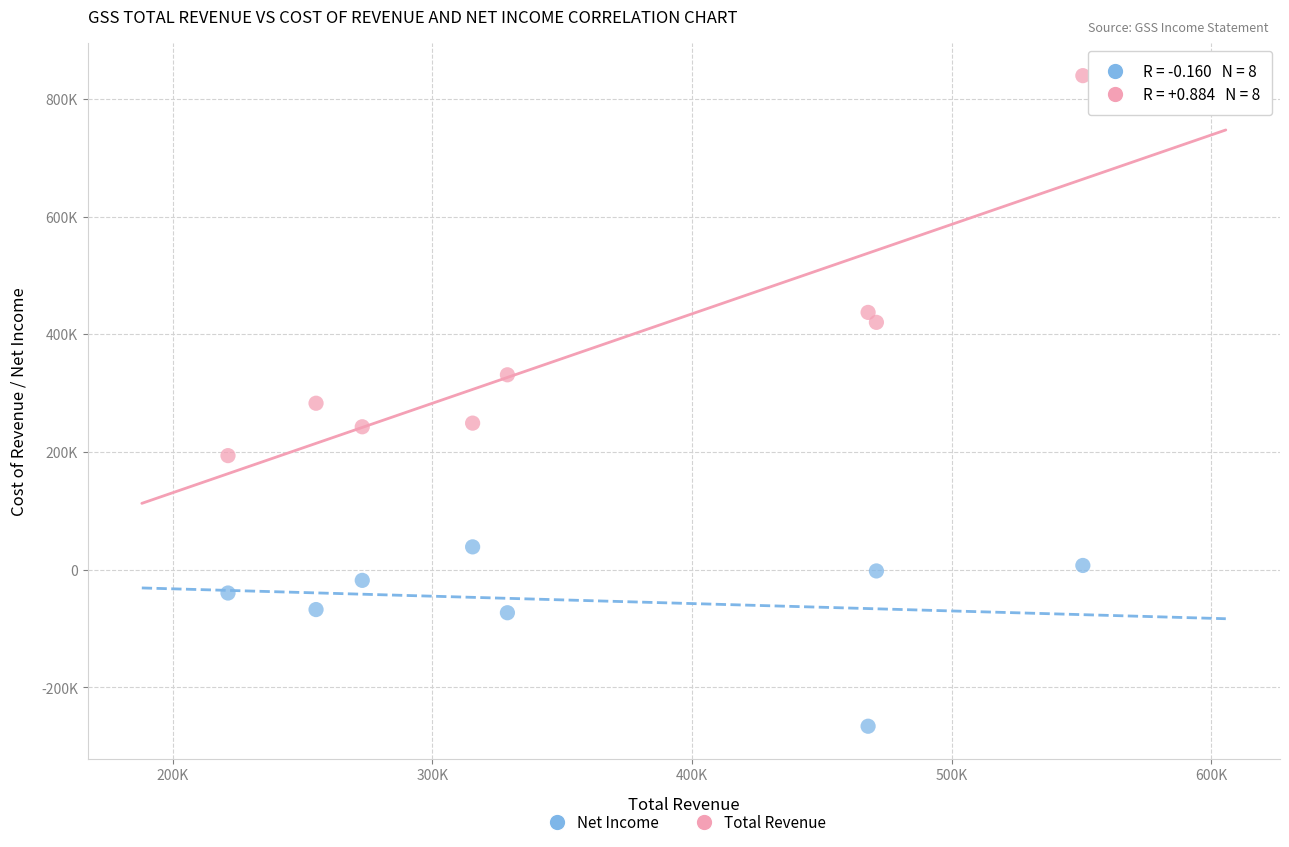

What are all the series names shown in the legend?

Net Income, Total Revenue